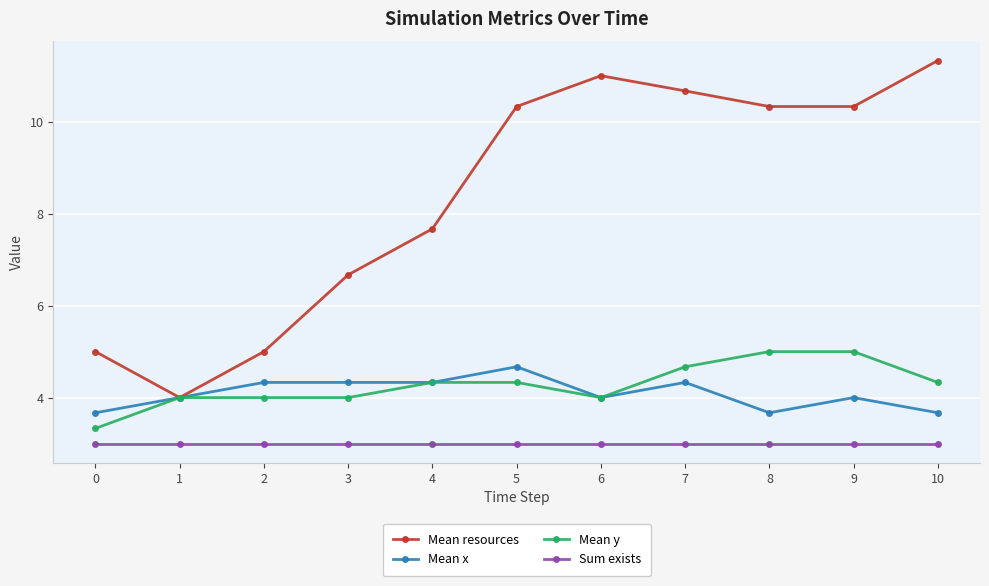

Is the value of Mean x at 4 greater than the value of Mean resources at 5?

No